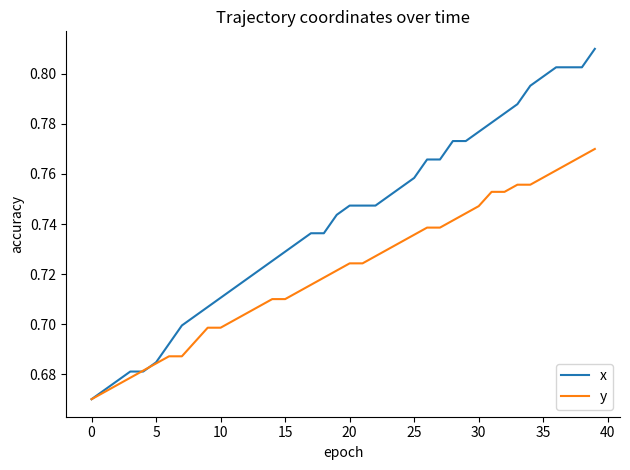

Which series has the largest range (max minus min)?

x